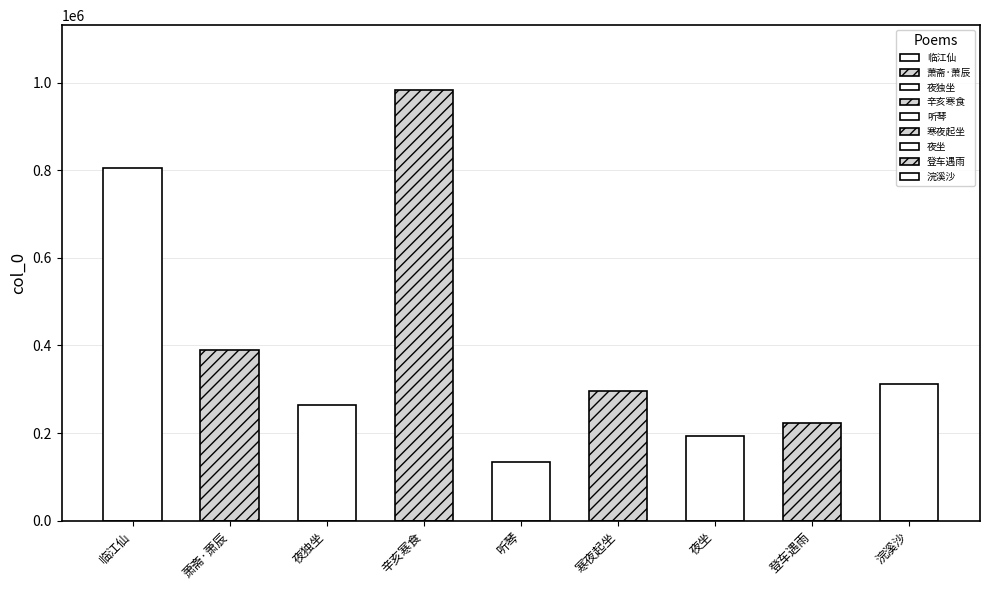

Which label corresponds to the largest value in the chart?

辛亥寒食清明之交杜陵先生暂归省谒与诸生食罢游后园独坐萧然戏作长句示诸儿